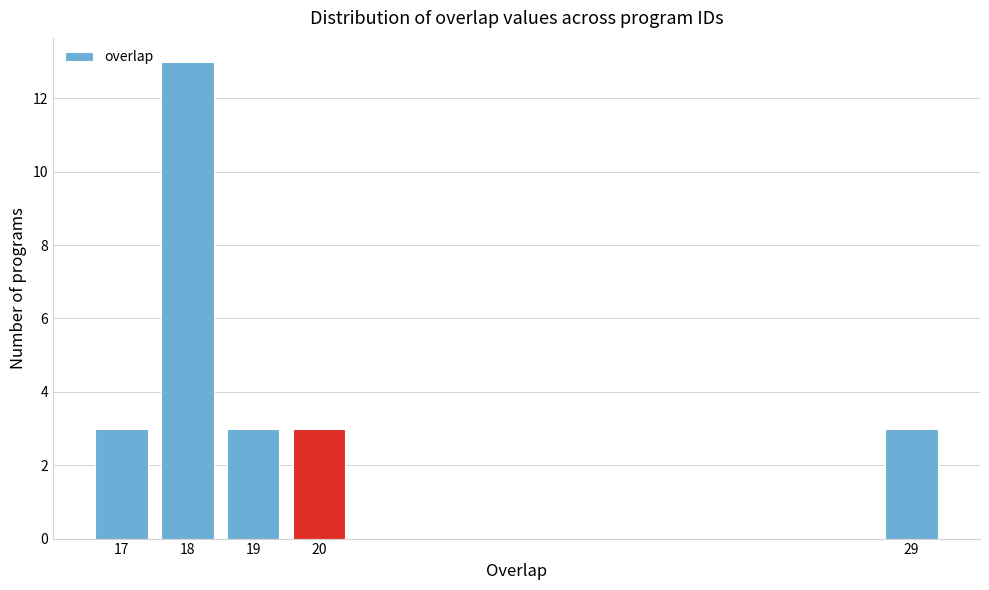

Reading left to right, transcribe all the data shown in this chart.

17=3	18=13	19=3	20=3	29=3